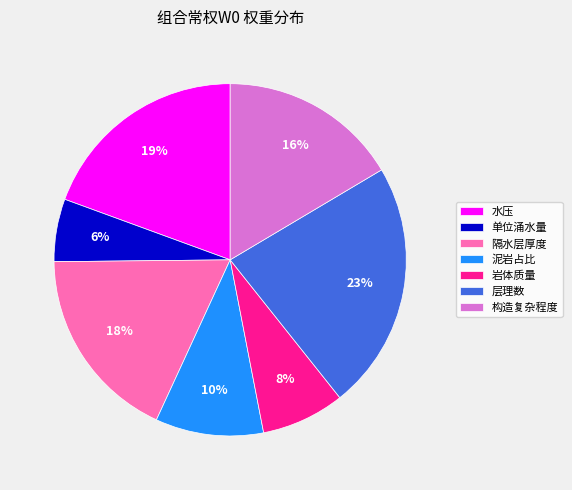

What is the smallest slice in the pie chart?

单位涌水量